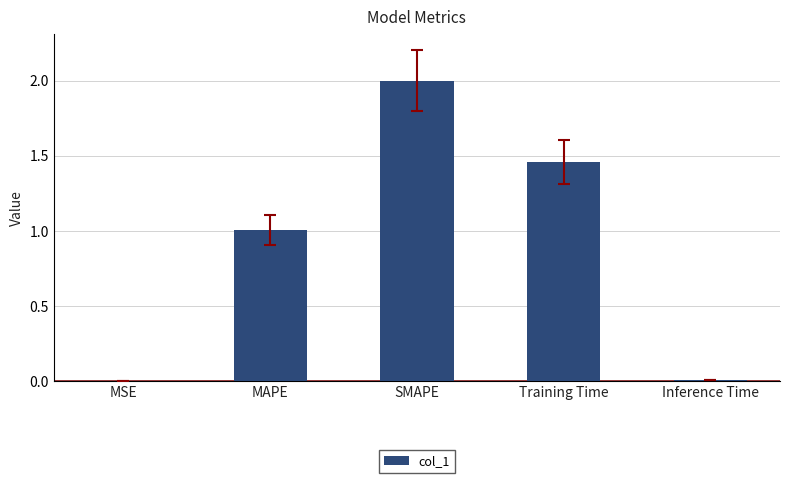

The value at SMAPE is 1.0. True or false?

False